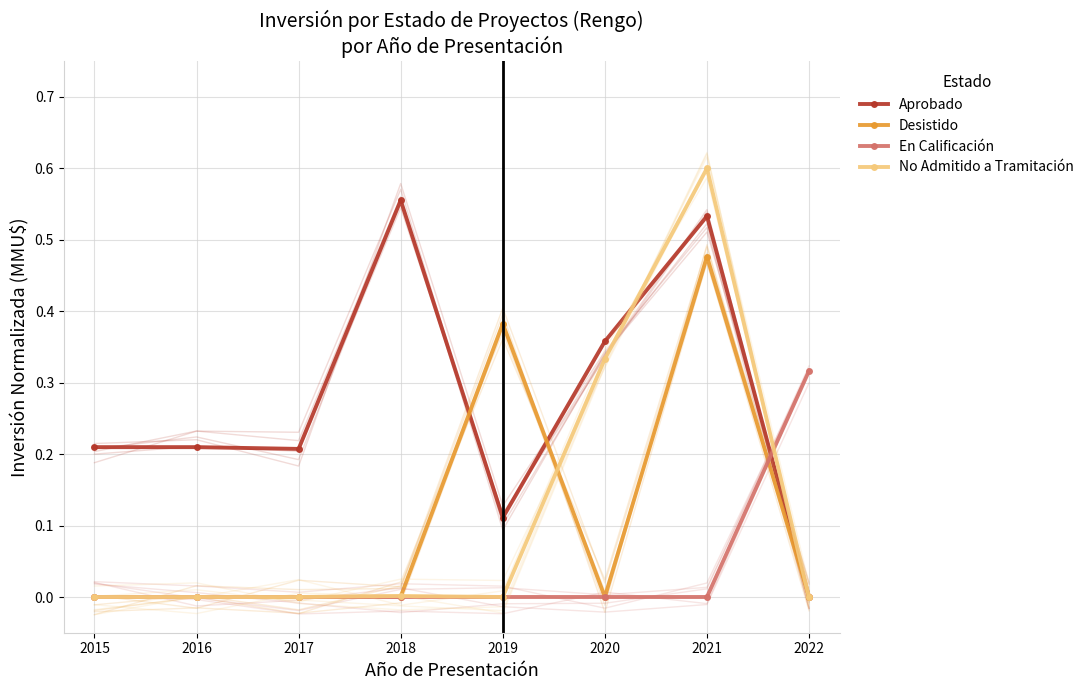

Is this an area chart (filled region under the line)?

No